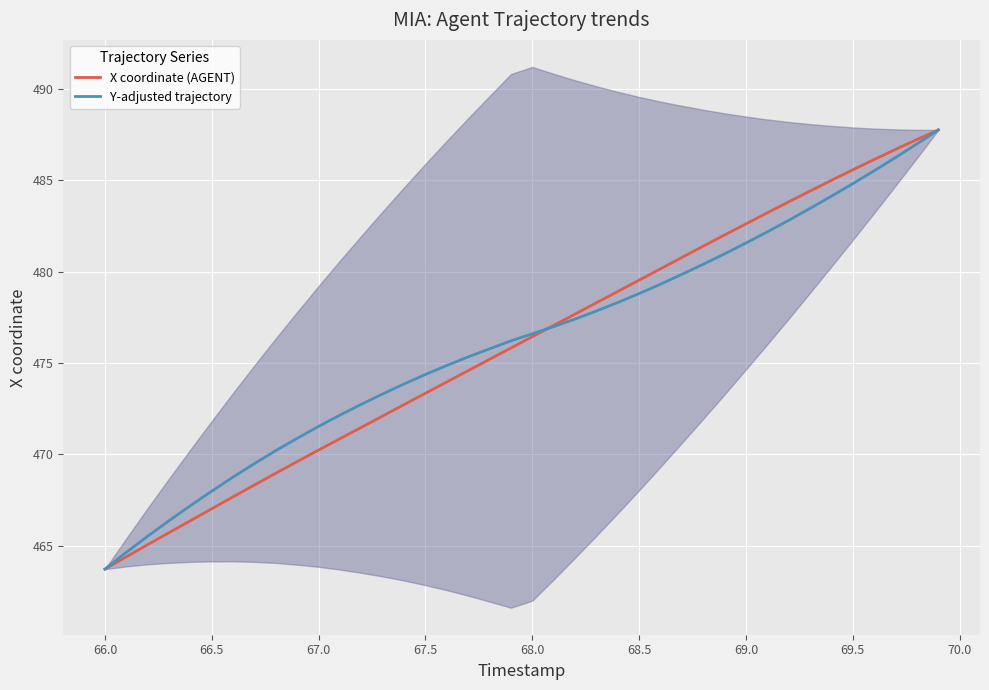

What is the maximum value shown in the chart?

487.8